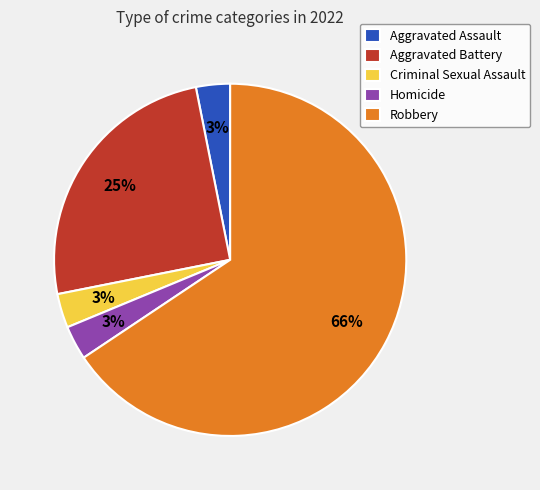

What is the majority slice?

Robbery